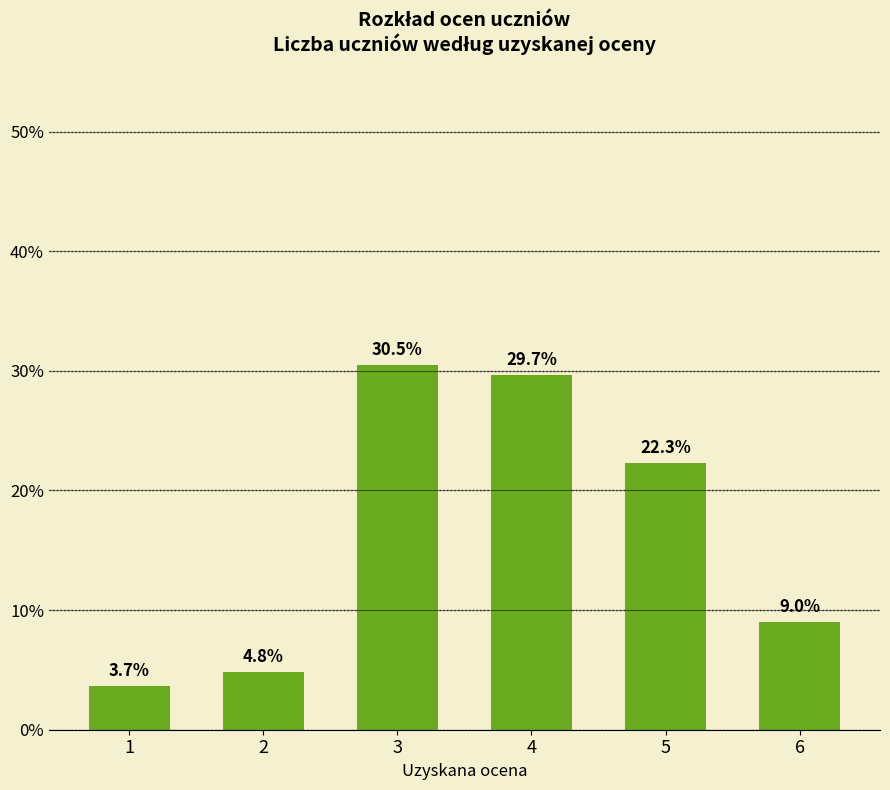

True or false: the data shows 30.5 at 3.

True